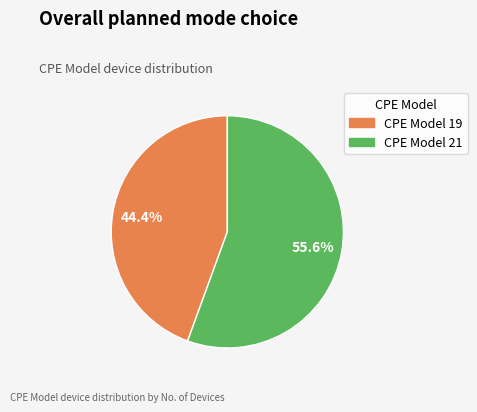

How many segments does this pie chart have?

2